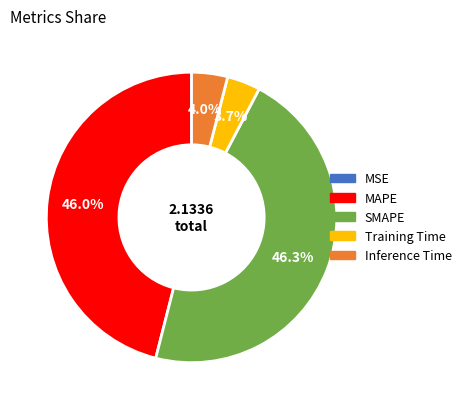

Does any single category account for the majority?

No